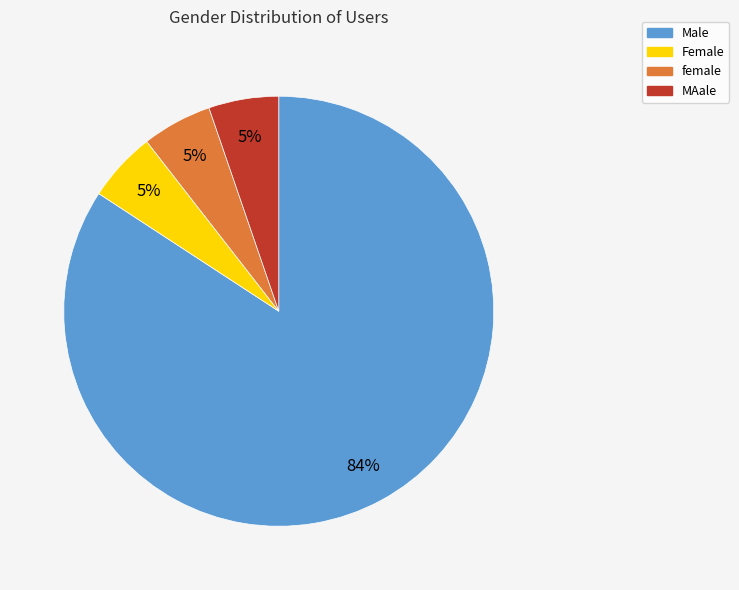

Does Male account for over 50% of the chart?

Yes